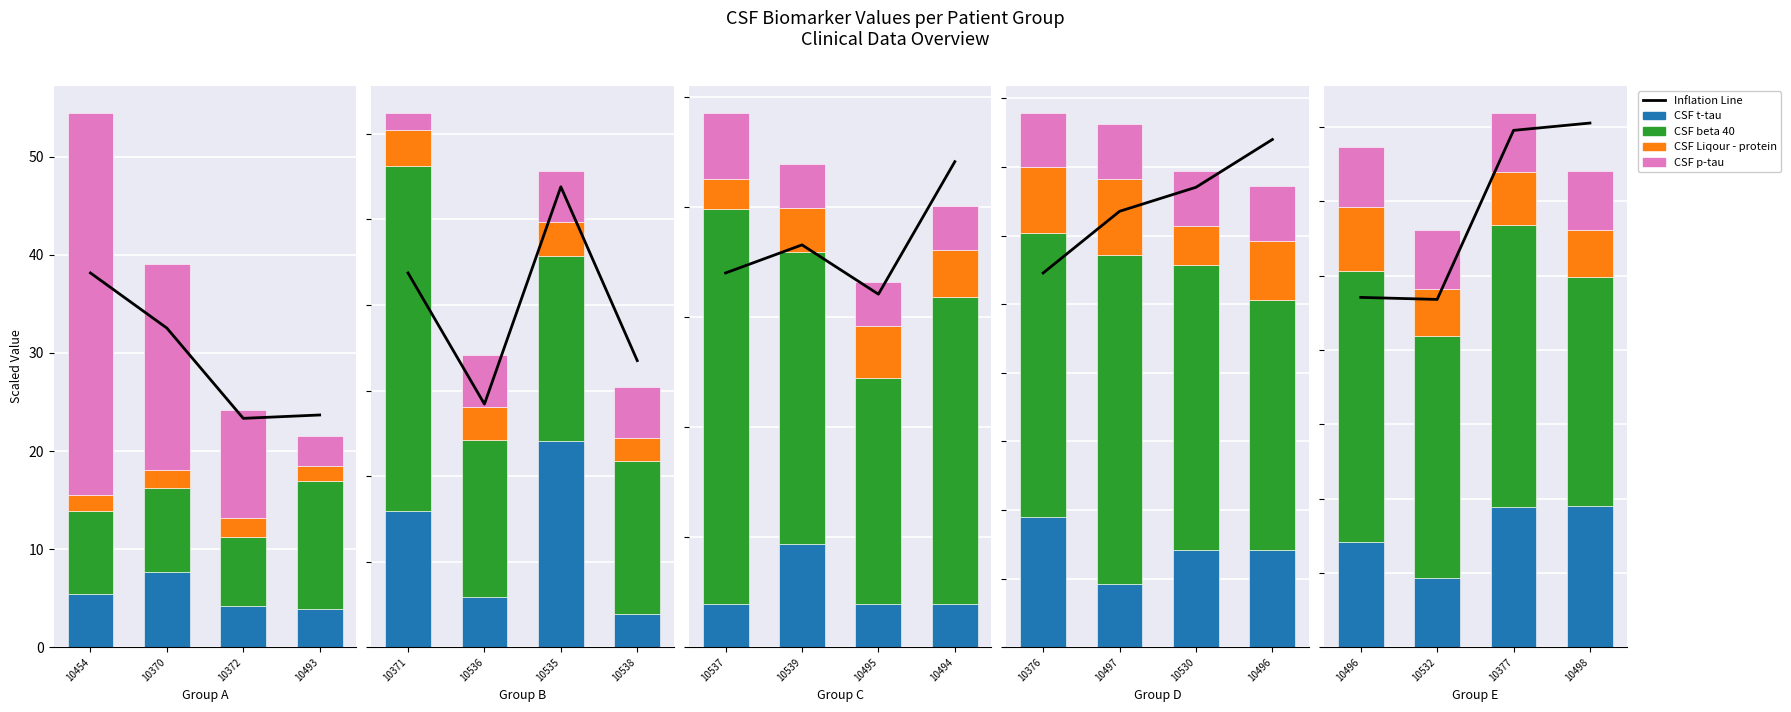

The Inflation Line series shows 44.4 at 10370. True or false?

False